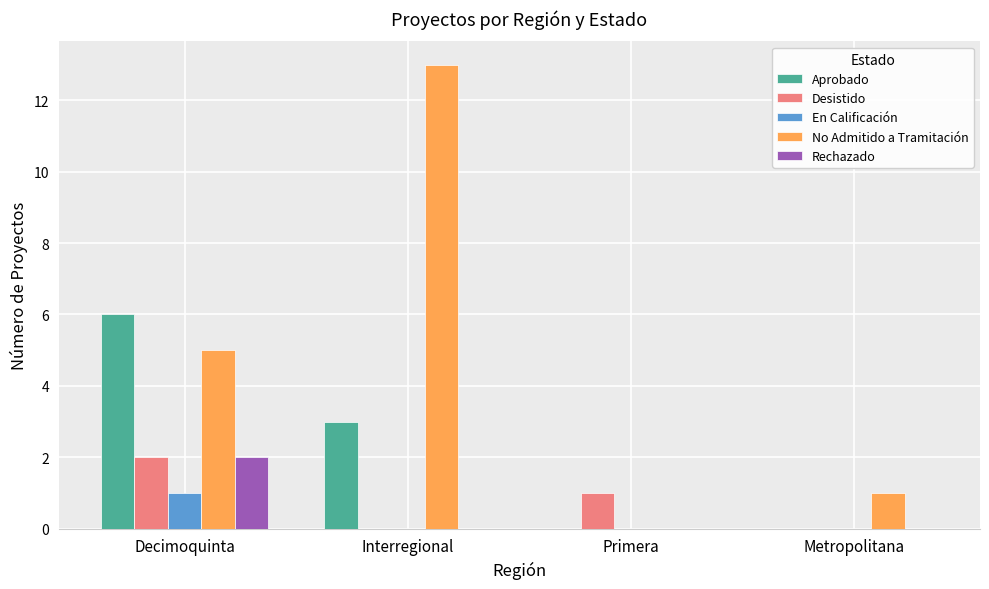

How many values in No Admitido a Tramitación are above zero?

3